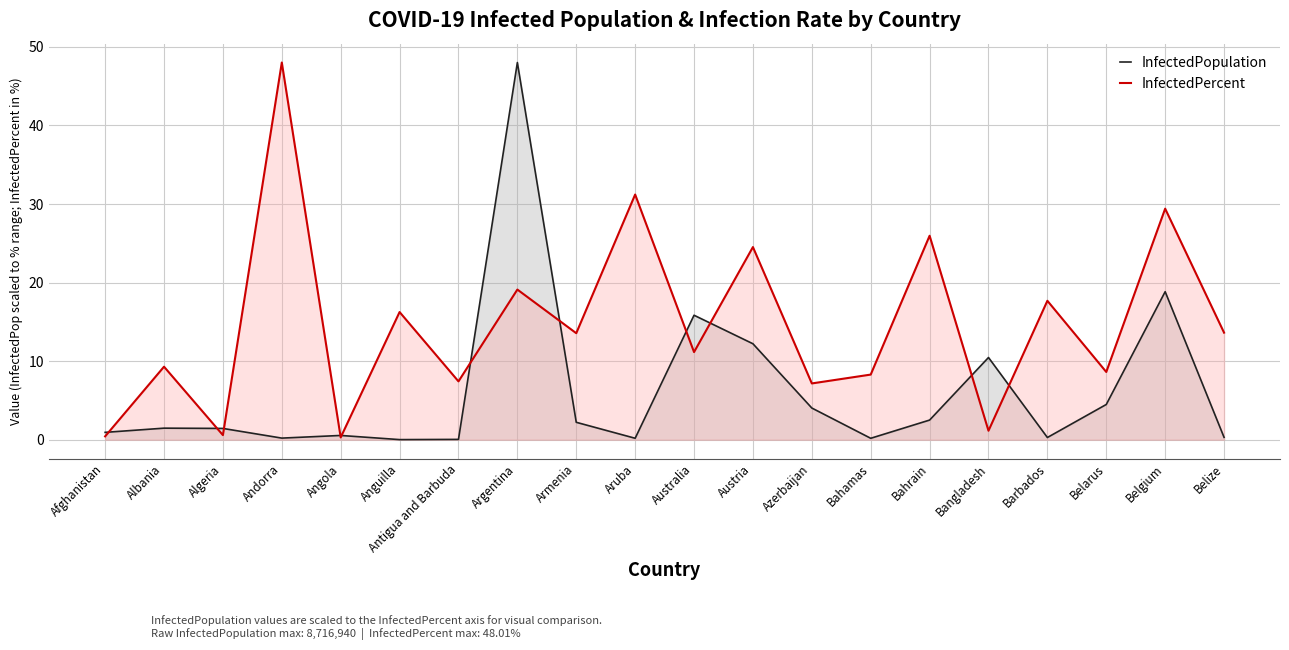

What position from the left is Armenia?

9